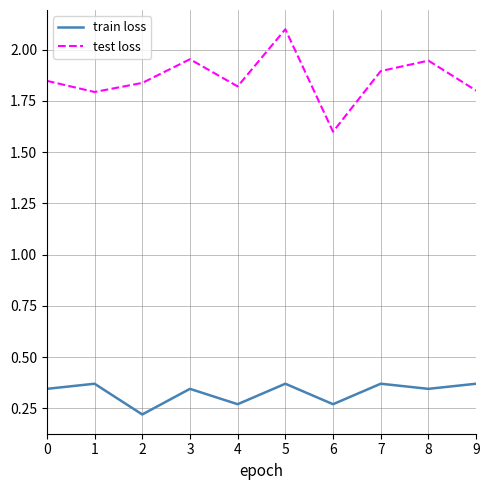

At which category is the sum across all series the highest?

5